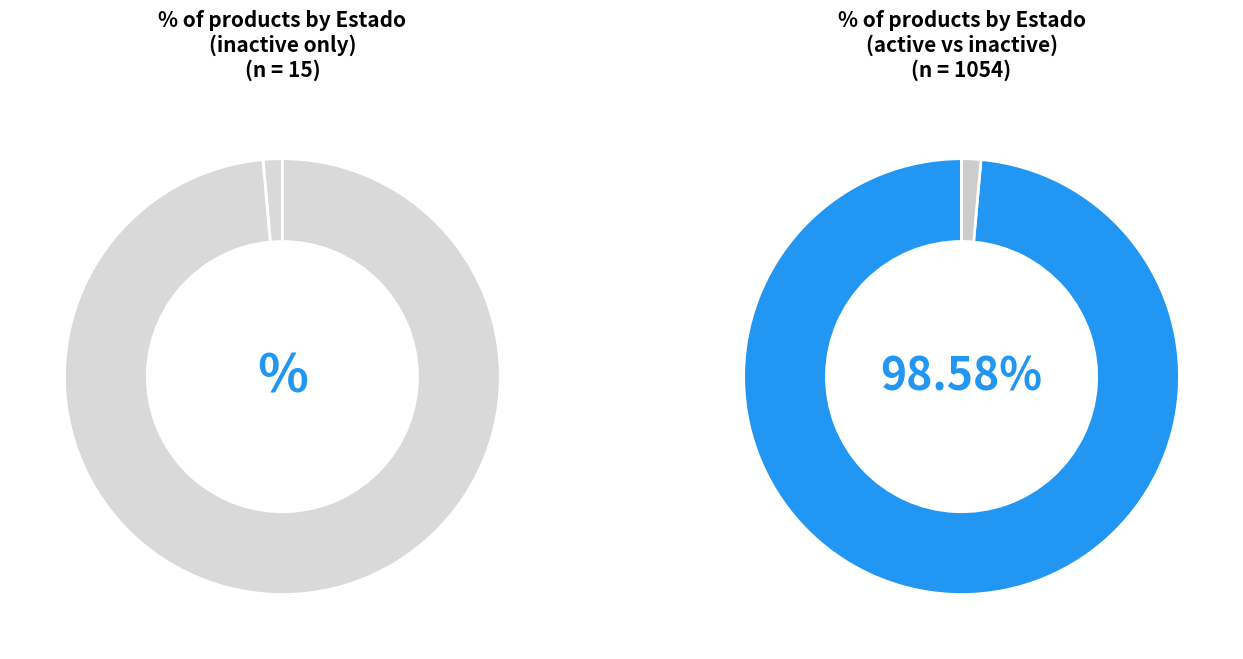

Is it true that inactive is 1% of the pie?

True